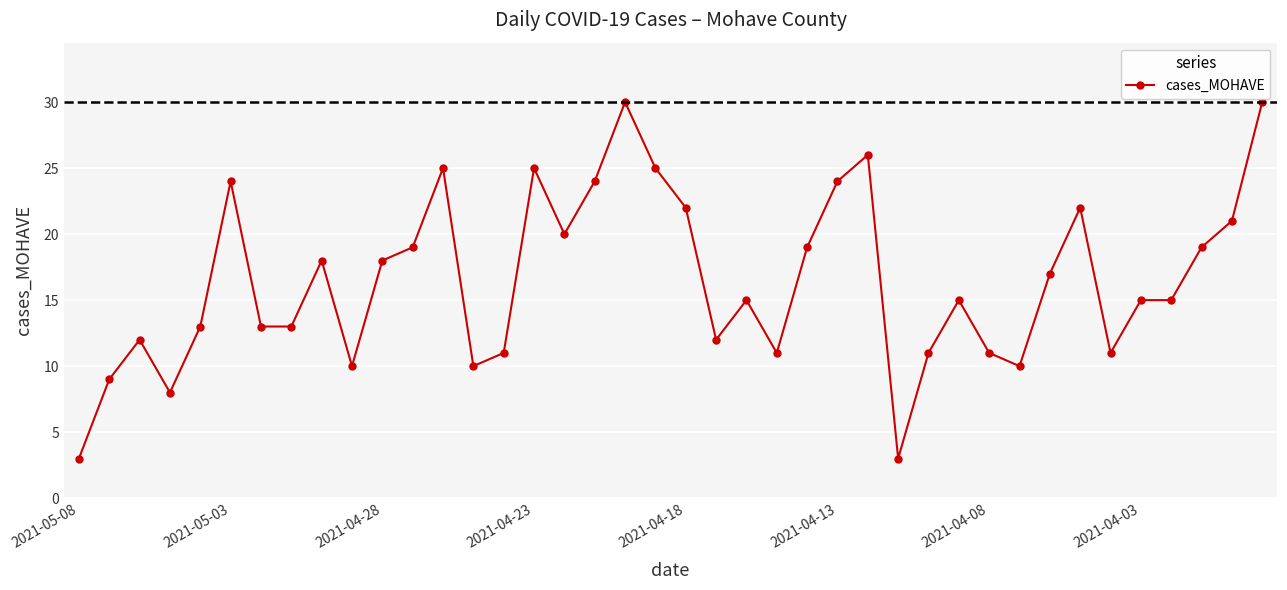

What is the value of the 37th point from the left?

15